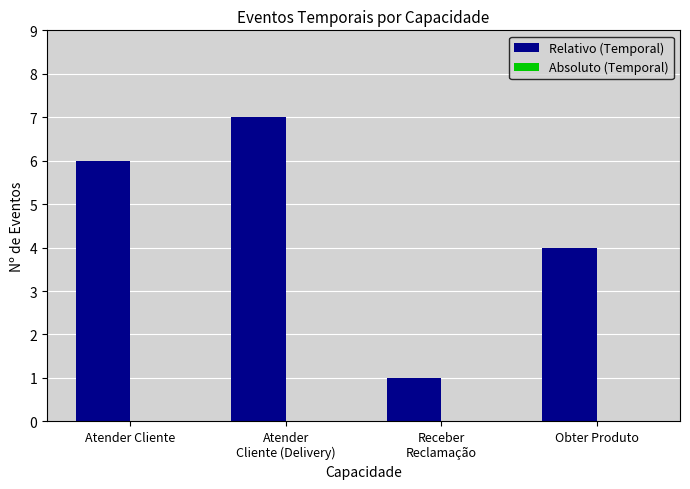

What is the label of the 2nd bar from the right?

Receber
Reclamação